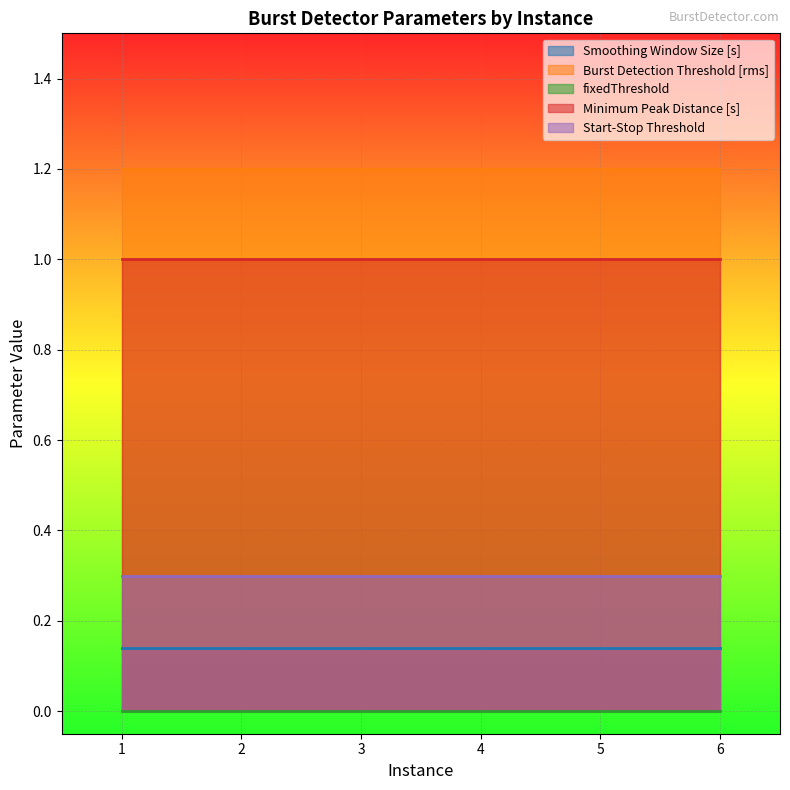

At 3, list the series in order from largest to smallest.

Burst Detection Threshold [rms], Minimum Peak Distance [s], Start-Stop Threshold, Smoothing Window Size [s], fixedThreshold